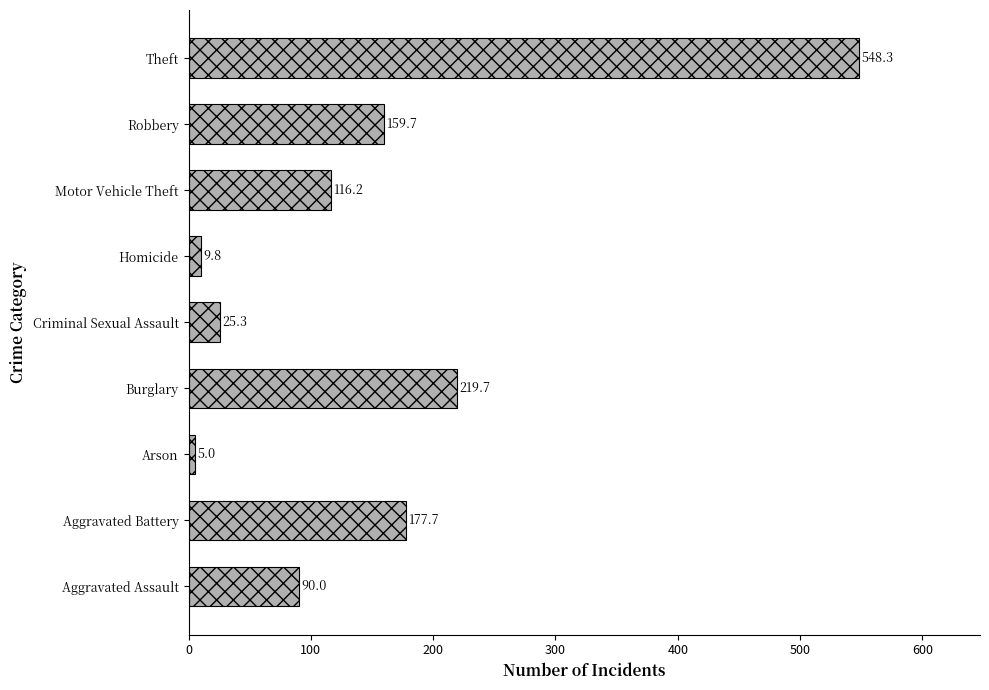

List the labels in order of value, largest first.

Theft, Burglary, Aggravated Battery, Robbery, Motor Vehicle Theft, Aggravated Assault, Criminal Sexual Assault, Homicide, Arson